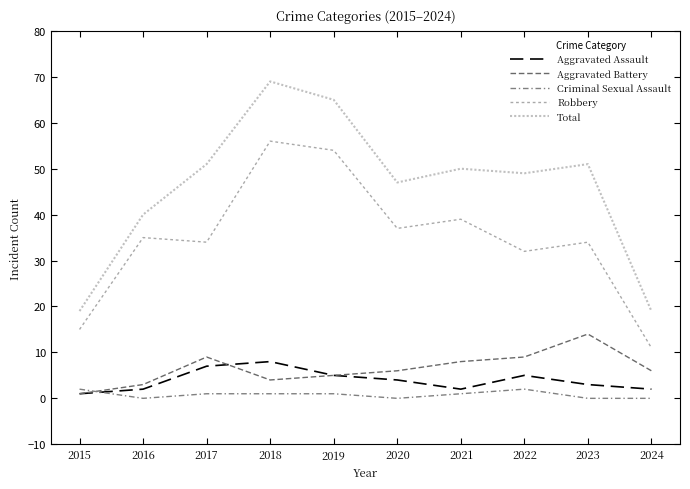

Is it true that Aggravated Assault equals 7 at 2022?

False